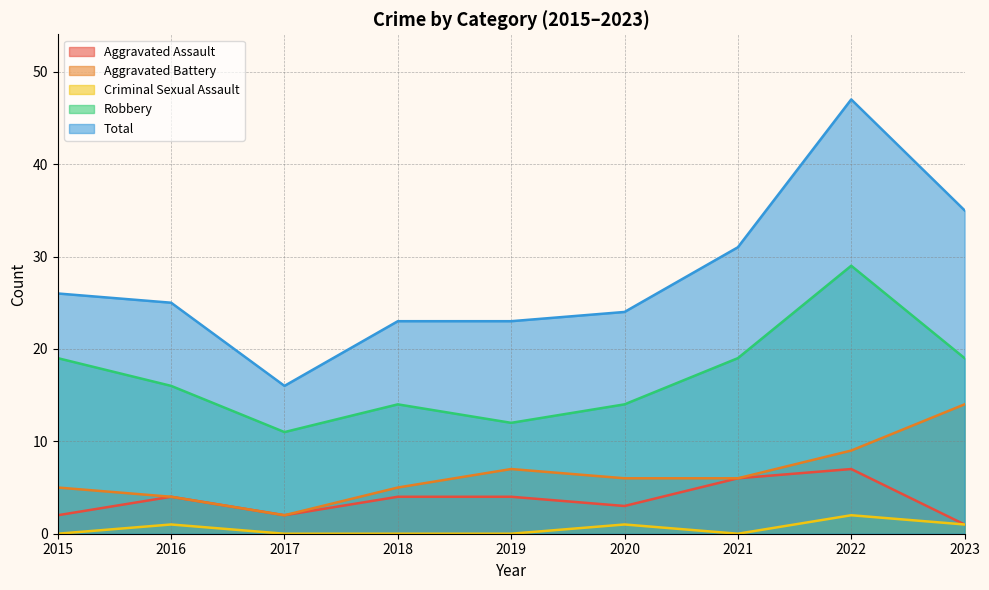

What are all the series names shown in the legend?

Aggravated Assault, Aggravated Battery, Criminal Sexual Assault, Robbery, Total